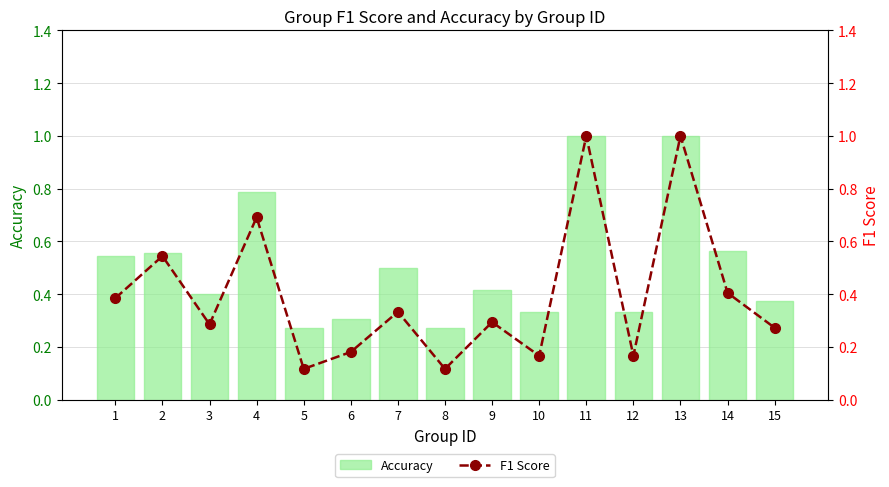

What is the difference between the F1 Score values at 6 and 8?

0.1